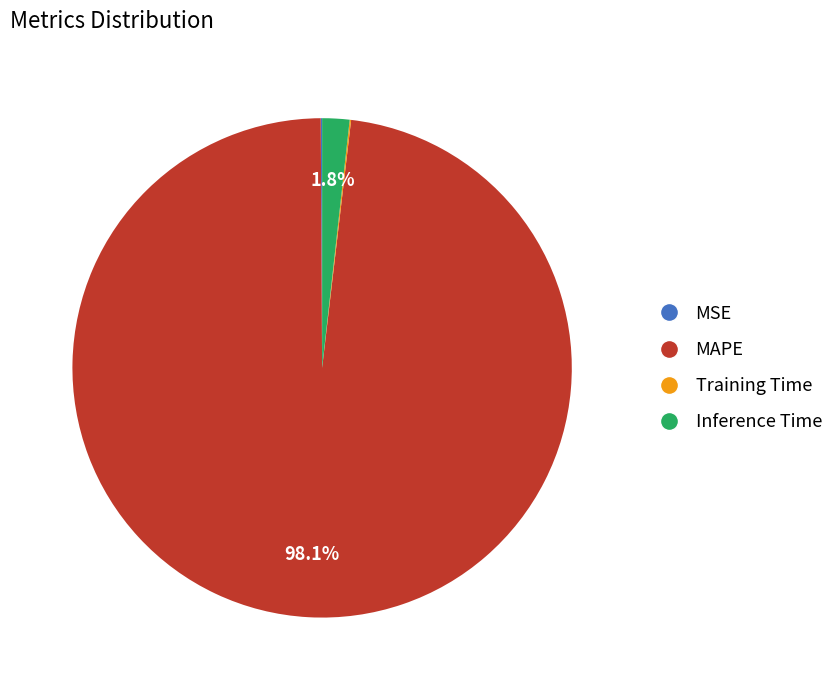

The MAPE slice represents 98% of the pie. True or false?

True